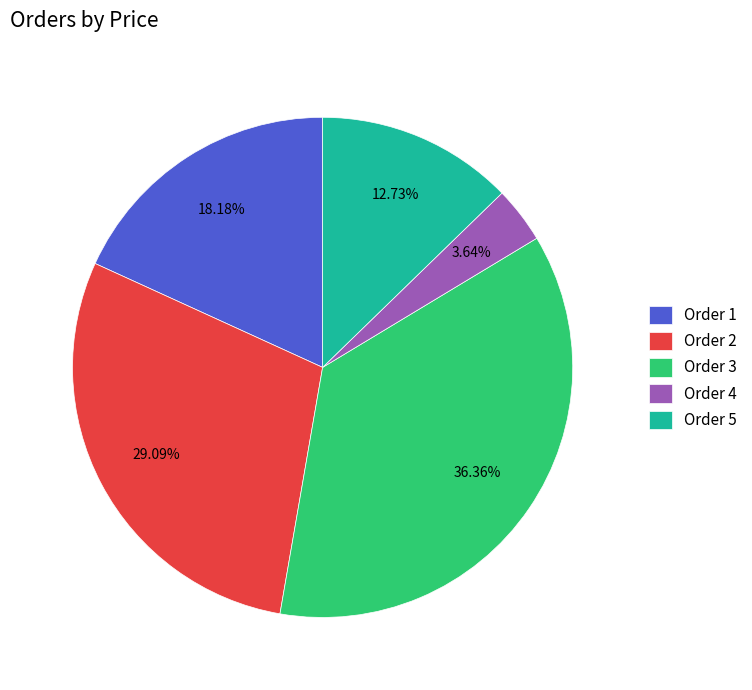

How many segments does this pie chart have?

5